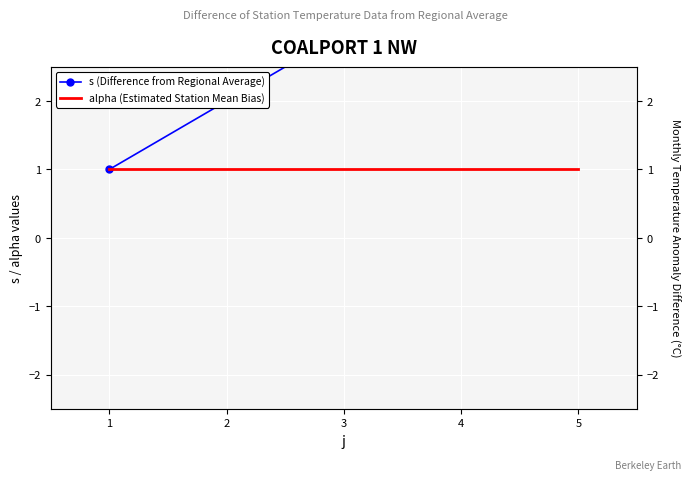

True or false: s (Difference from Regional Average) has more than 0 interior local peaks.

False